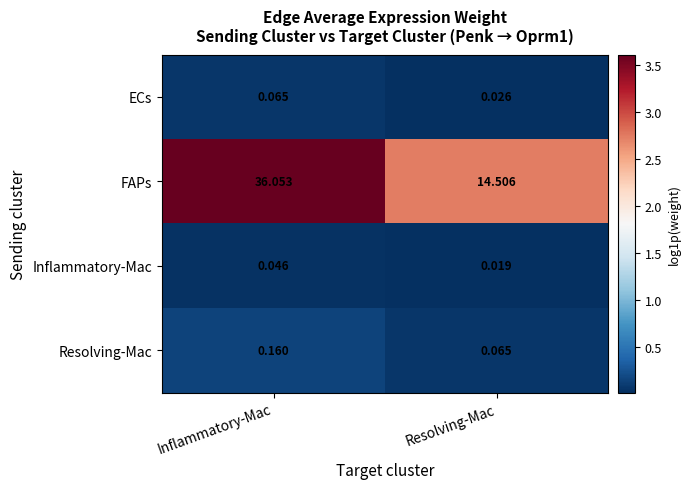

Which series has the widest spread of values?

FAPs